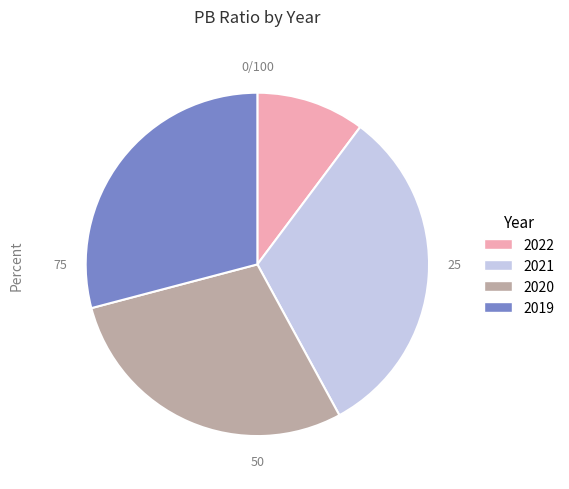

Which slice is the smallest?

2022